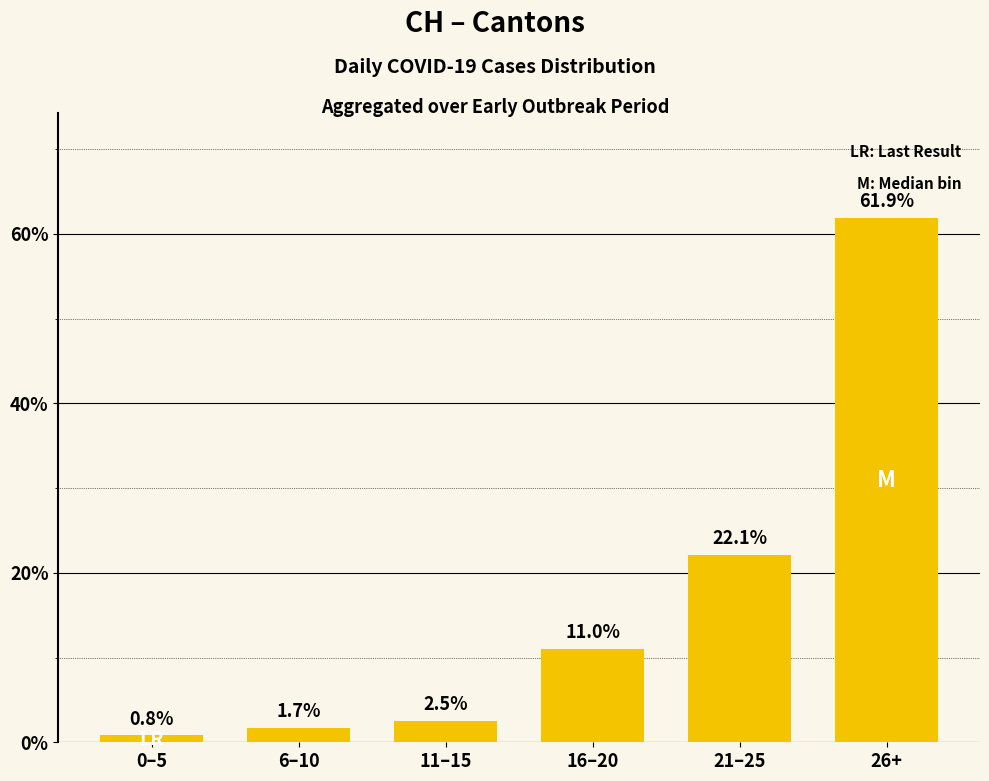

What is the difference between the maximum and minimum values?

61.1